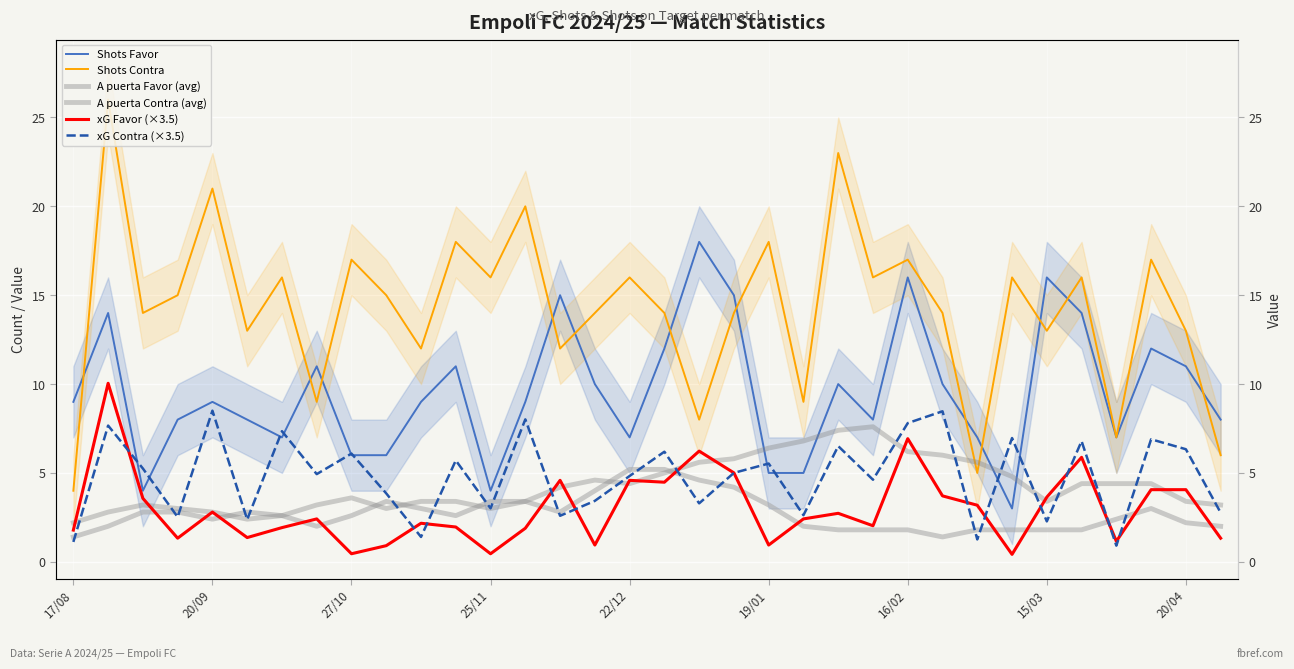

Does the chart display data point markers on the line(s)?

No